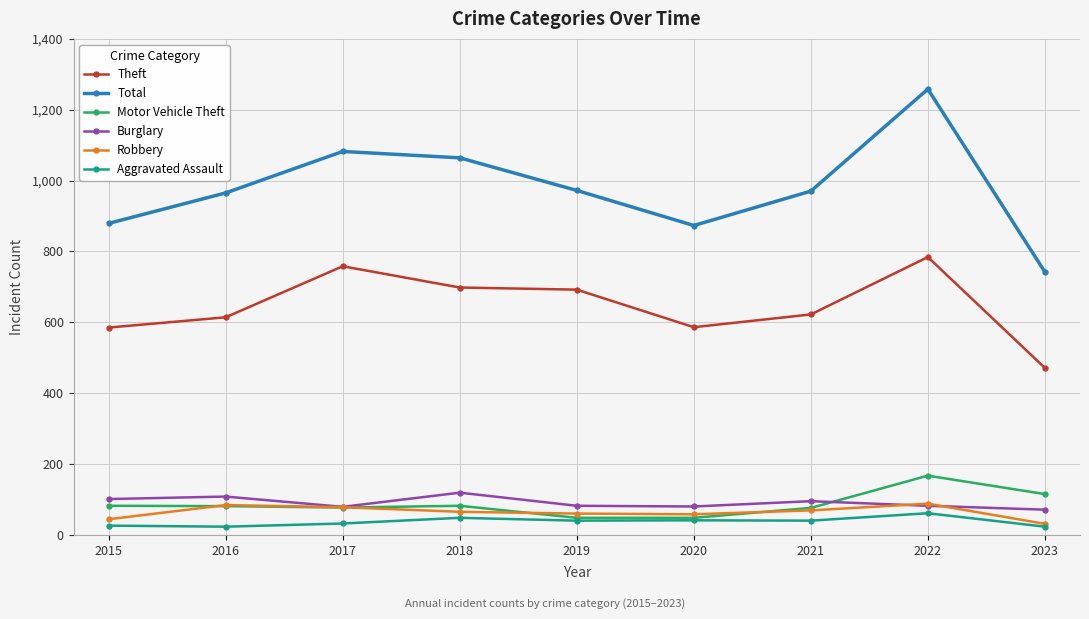

What is the value of the Total point at the 8th from the left?

1258